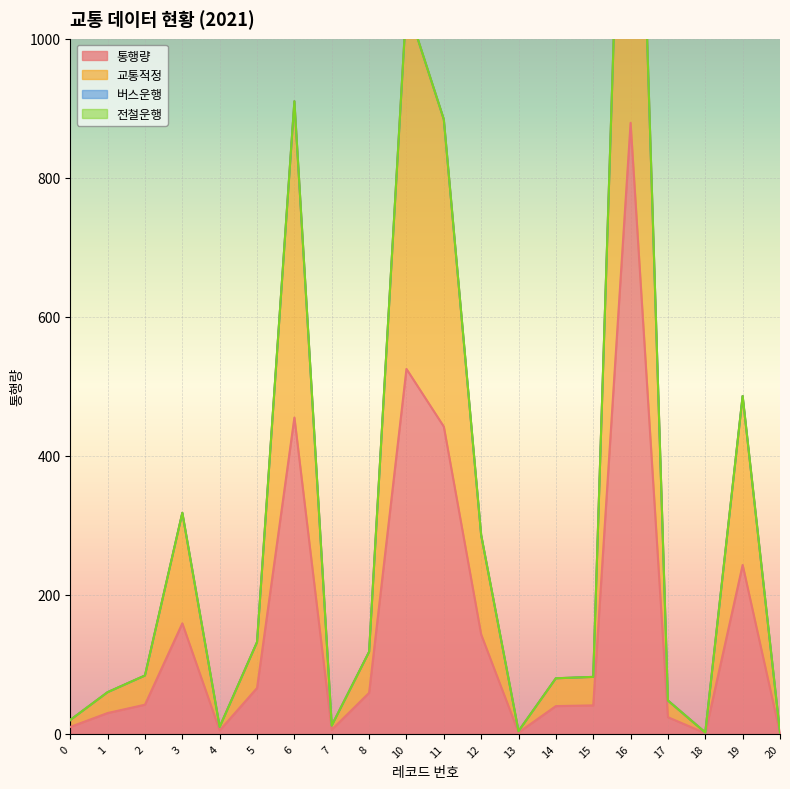

What is the sum of the 교통적정 values at 3 and 15?

400